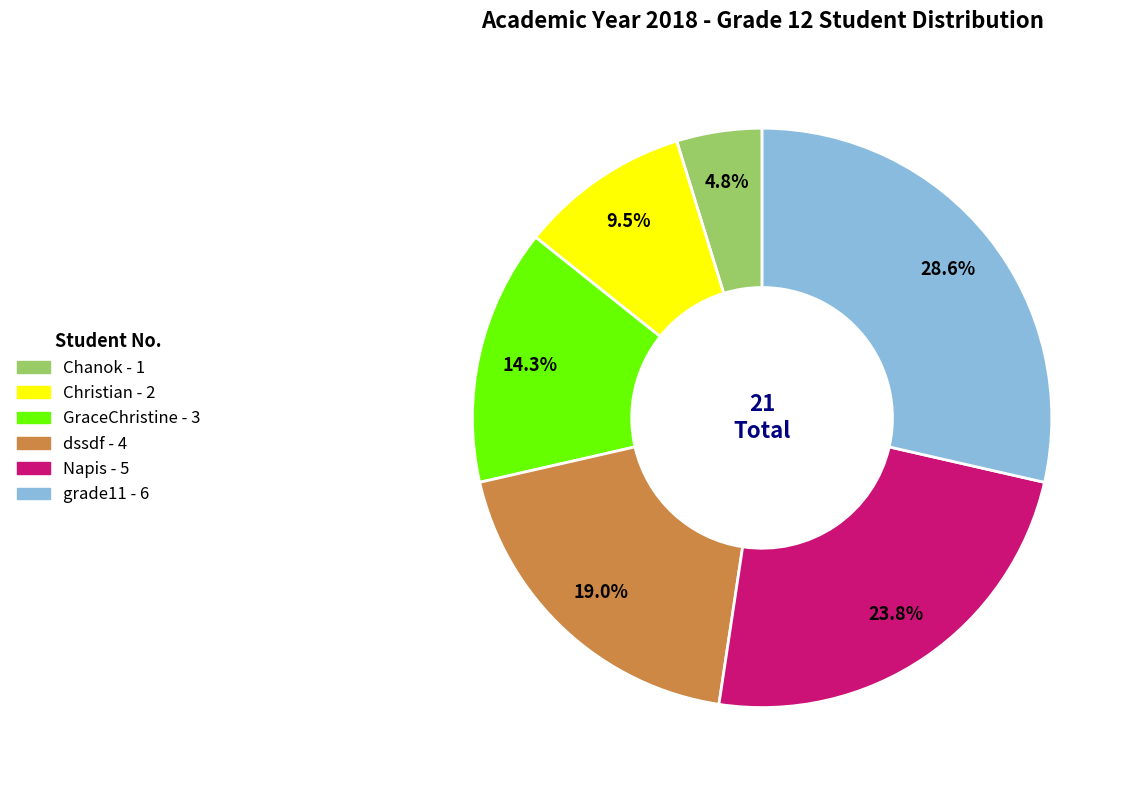

To the nearest percent, what is the average slice percentage?

17%